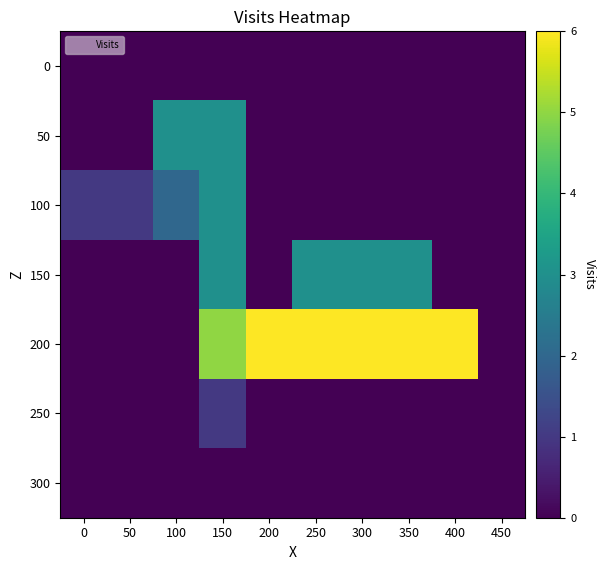

Which series has the largest total across all categories?

200